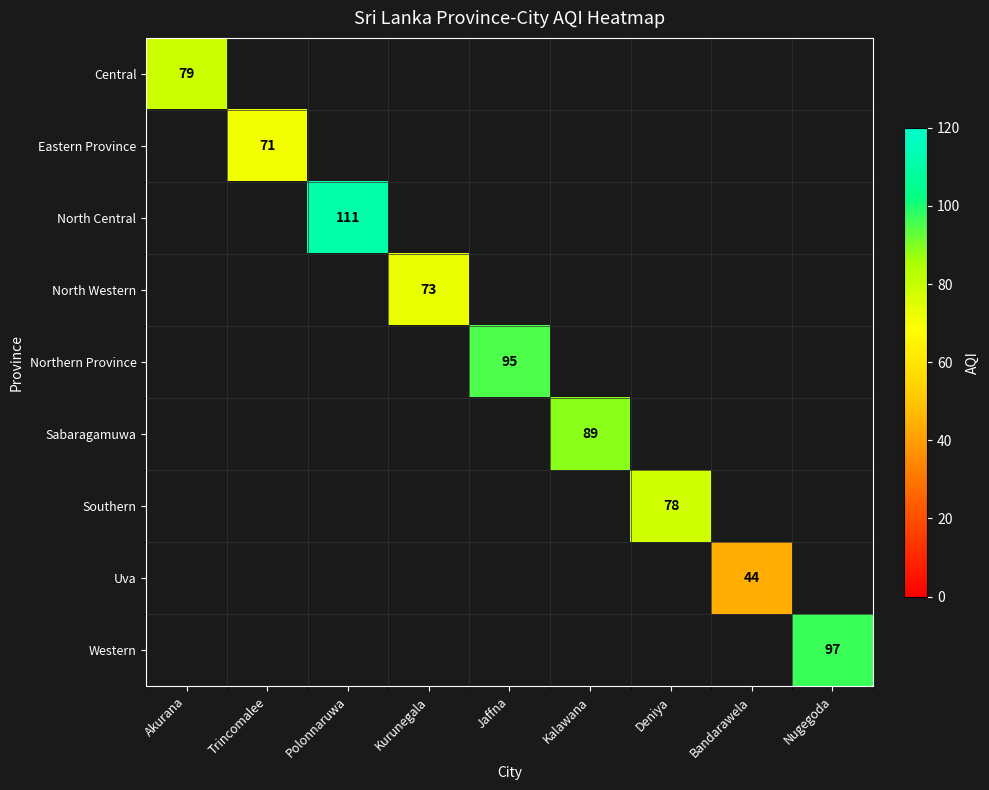

Is it true that Northern Province equals 95 at Jaffna?

True